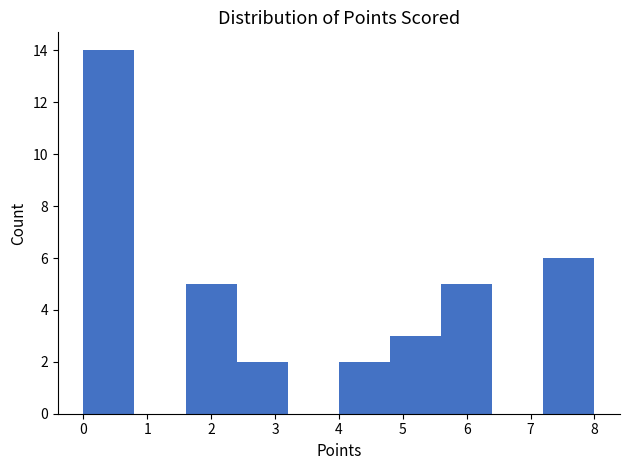

What is the height of the bar covering 4.0 to 4.8 on the x-axis? The values are not printed on the chart, so give them approximately, as read against the axis.

2